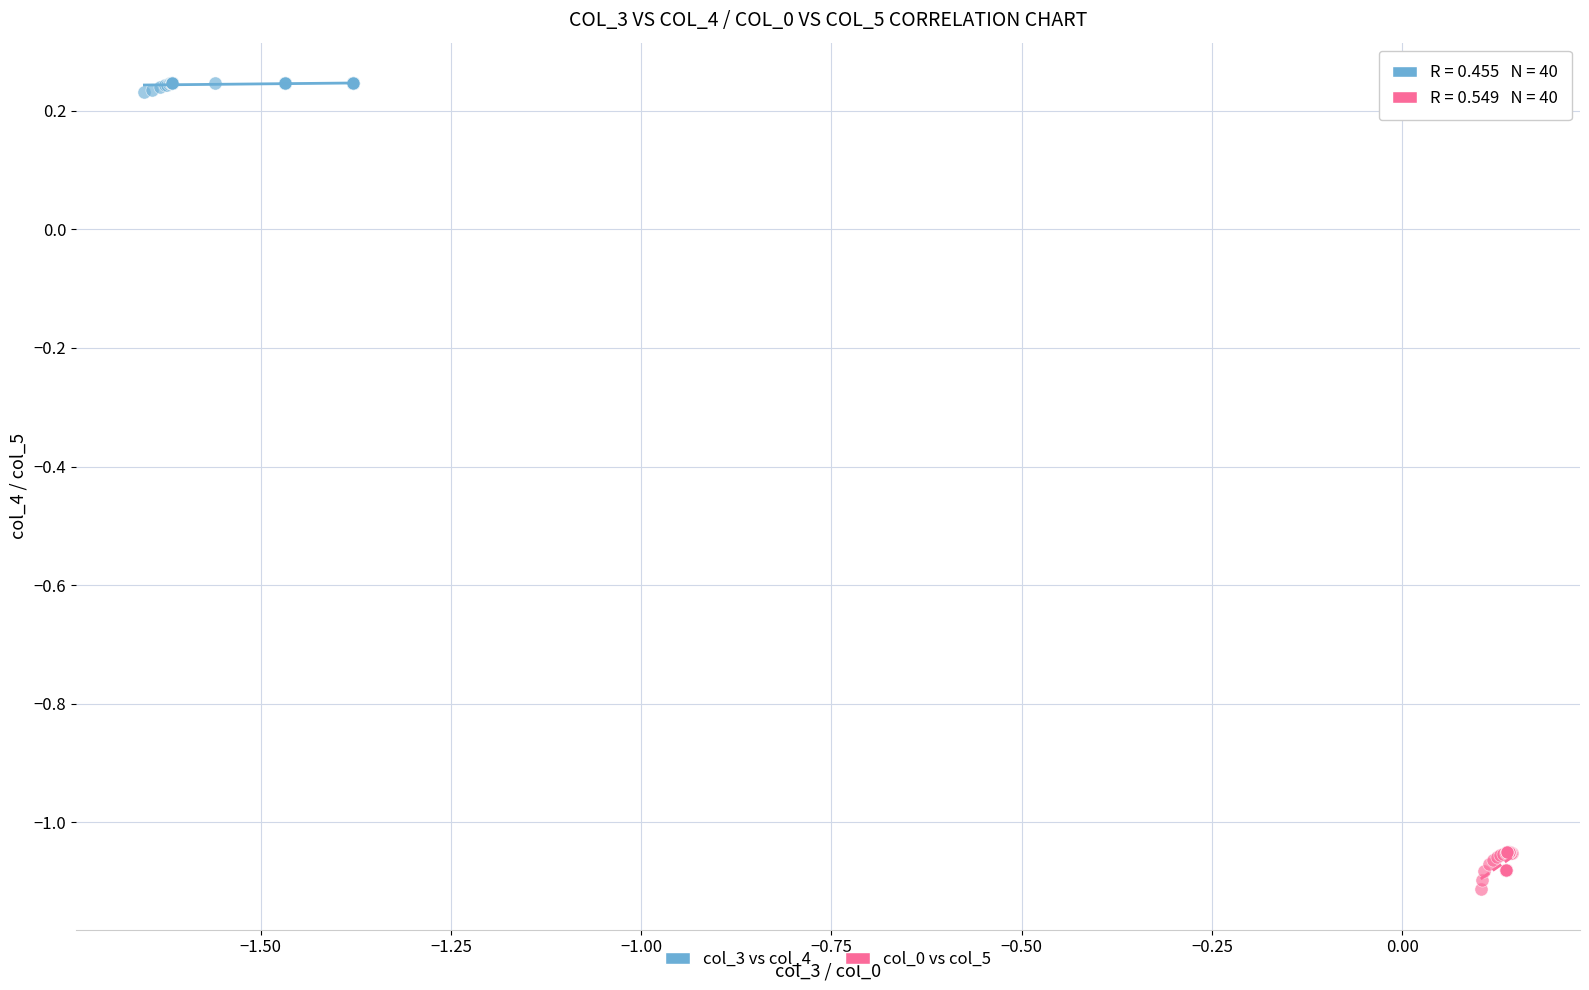

Which series reaches the maximum Y coordinate?

col_3 vs col_4